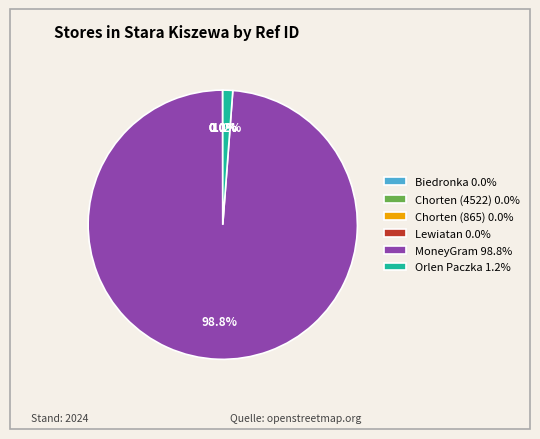

What is the majority slice?

MoneyGram 98.8%